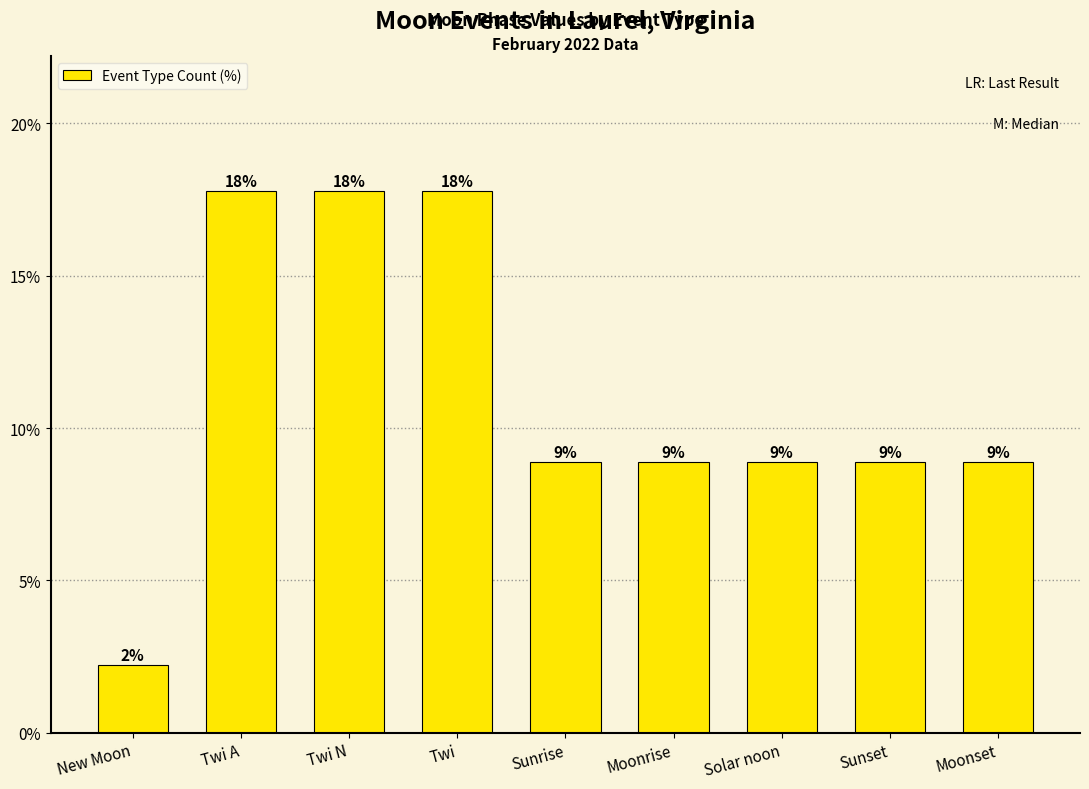

List the labels in order of value, largest first.

Twi A, Twi N, Twi, Sunrise, Moonrise, Solar noon, Sunset, Moonset, New Moon